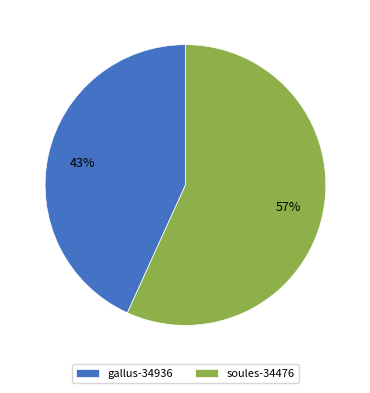

Which slice is the smallest?

gallus-34936